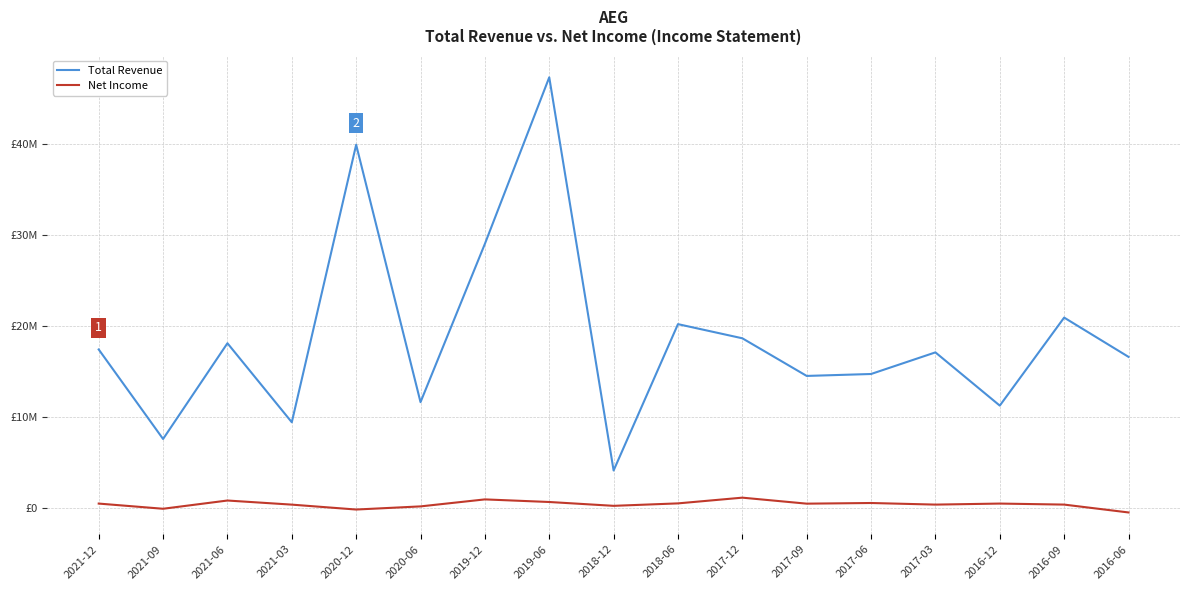

Which series has the largest range (max minus min)?

Total Revenue